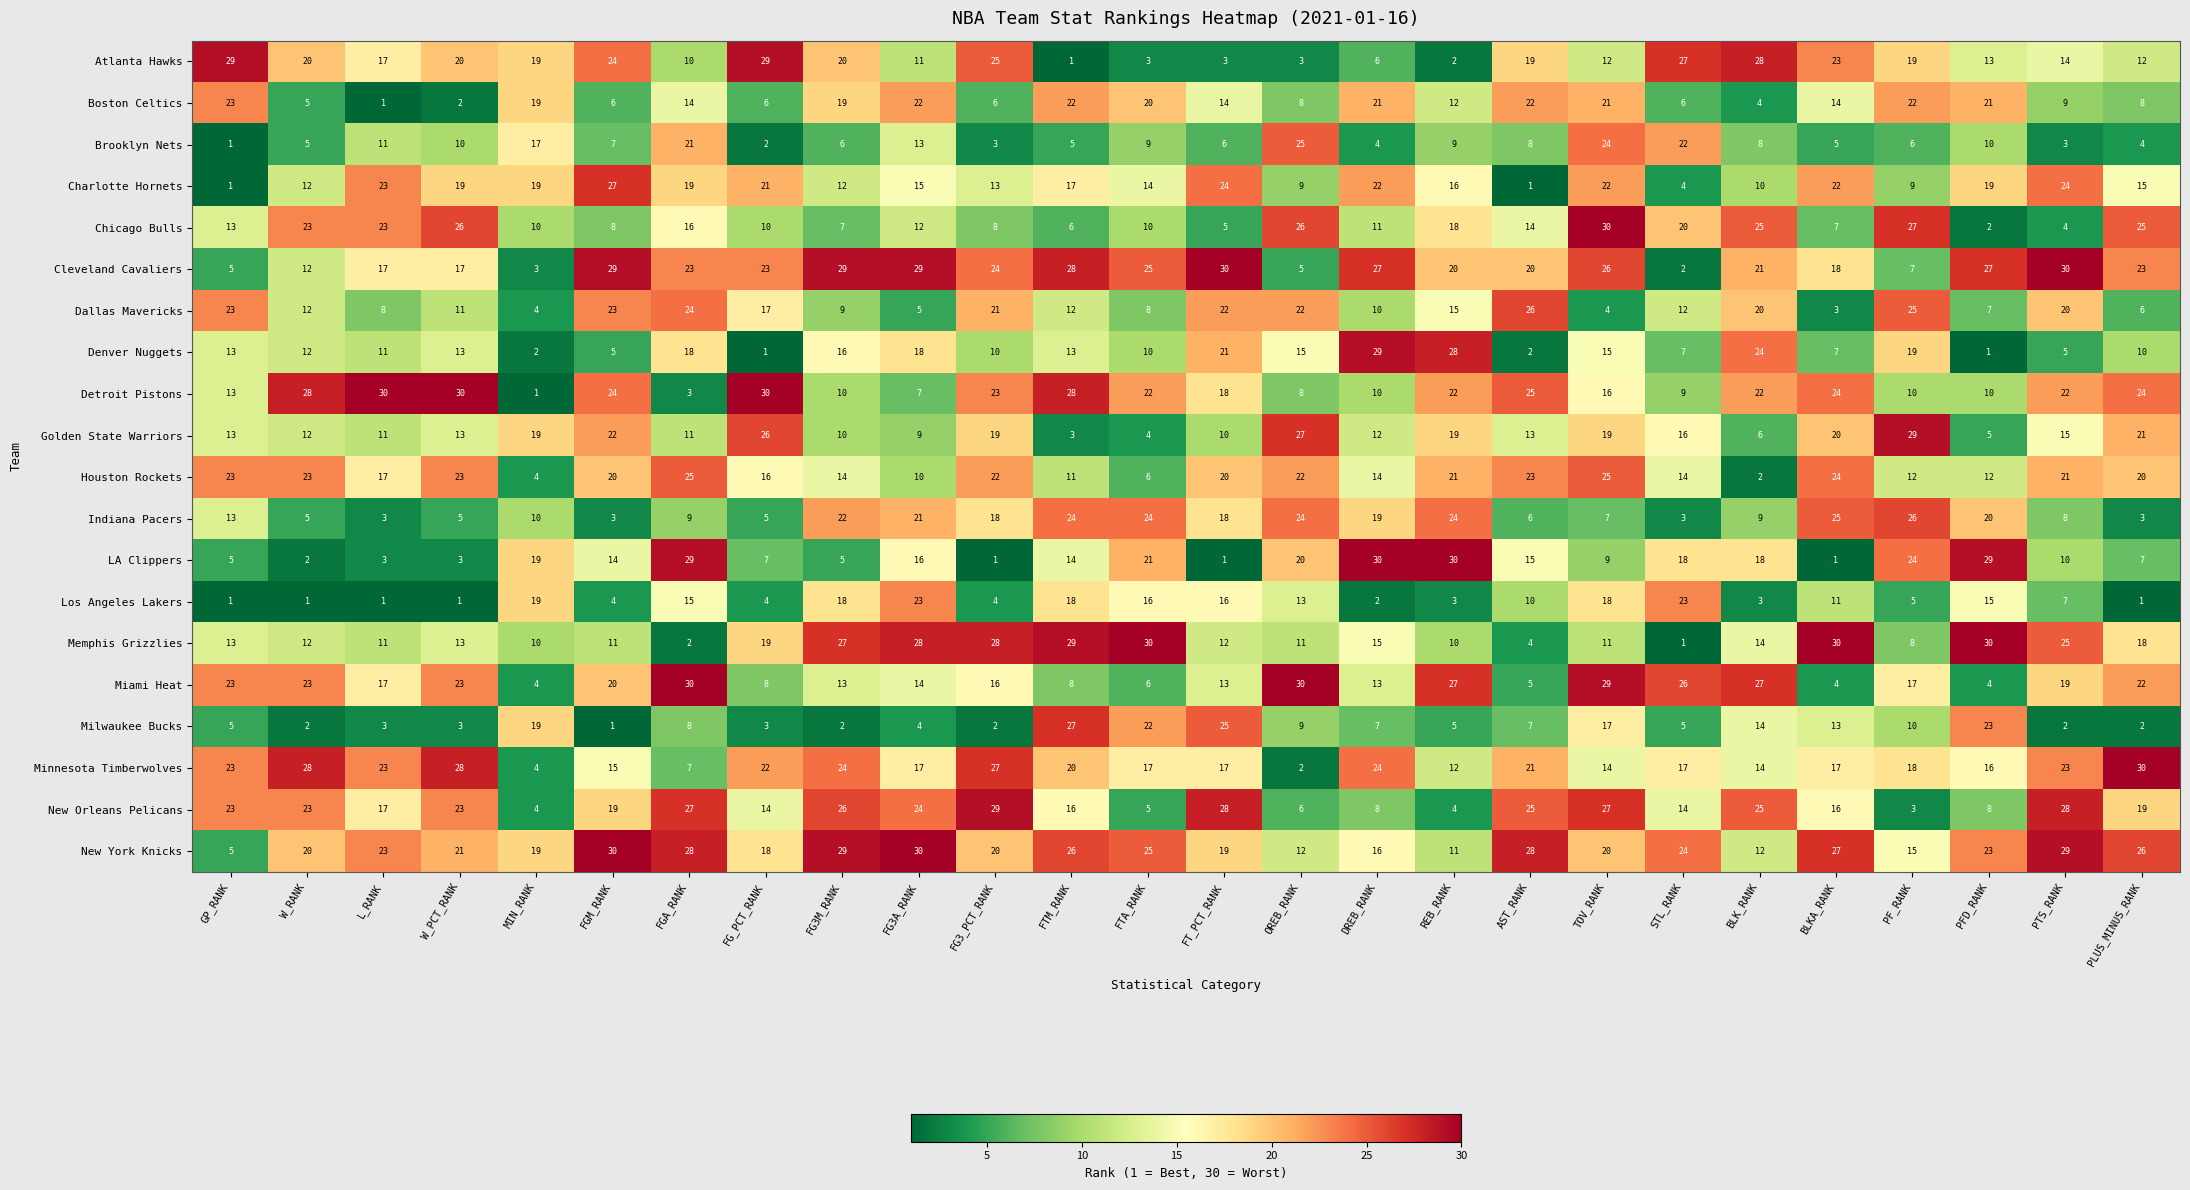

What is the total value across all series at PF_RANK?

311